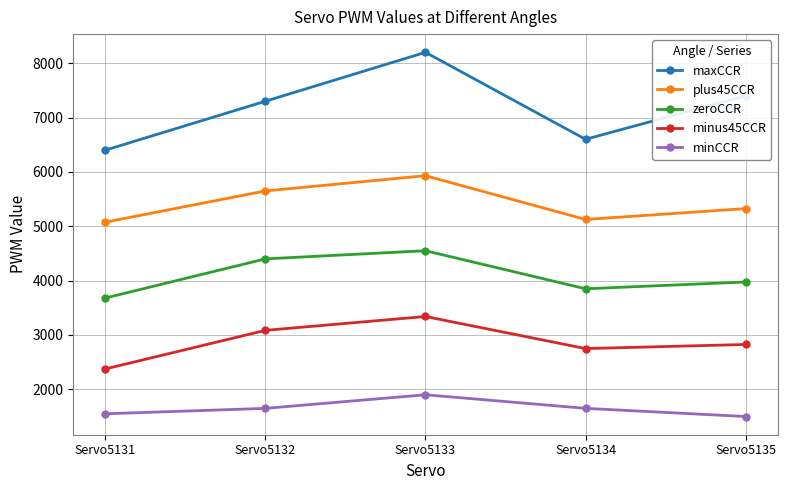

At which label is plus45CCR closest to 5502?

Servo5132